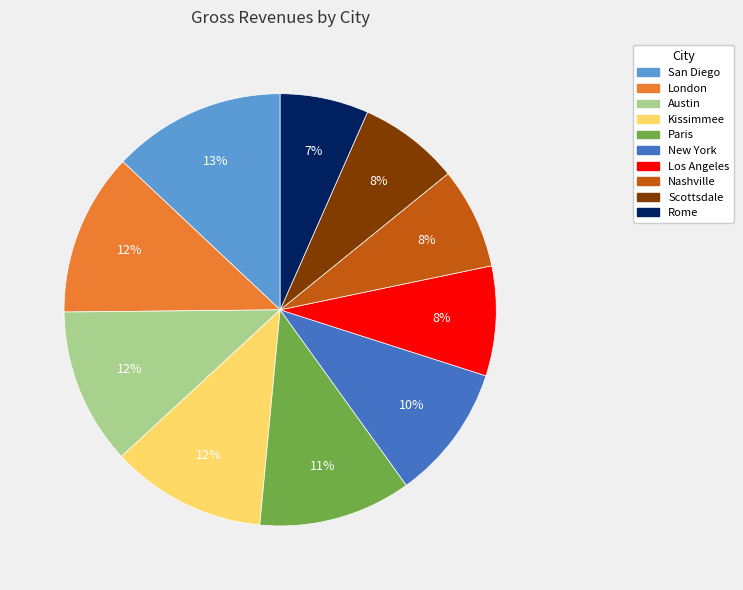

To the nearest percent, what is the difference between the largest and smallest slice percentages?

6%